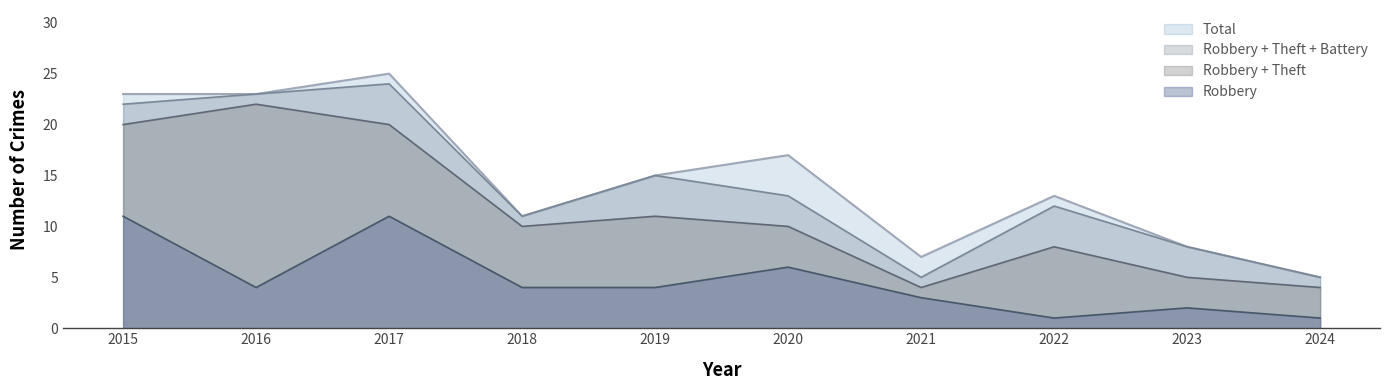

Which series has the largest range (max minus min)?

Total